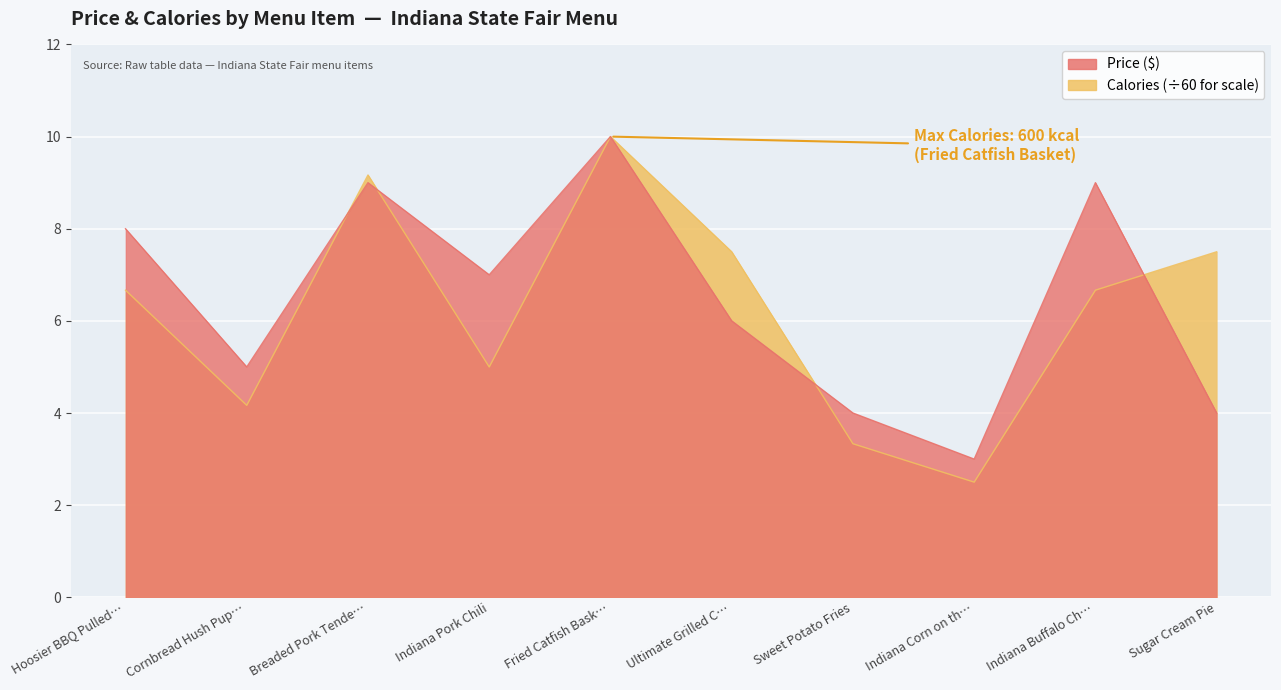

Where do Price and Calories first cross each other?

Cornbread Hush Pup… and Breaded Pork Tende…